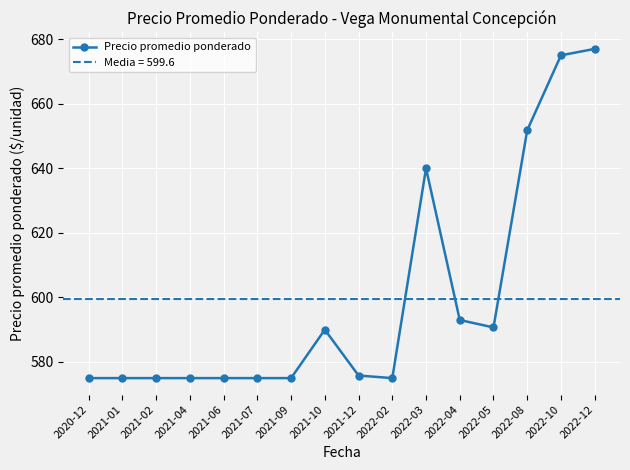

Rank the categories by value from highest to lowest.

2022-12, 2022-10, 2022-08, 2022-03, 2022-04, 2022-05, 2021-10, 2021-12, 2020-12, 2021-01, 2021-02, 2021-04, 2021-06, 2021-07, 2021-09, 2022-02